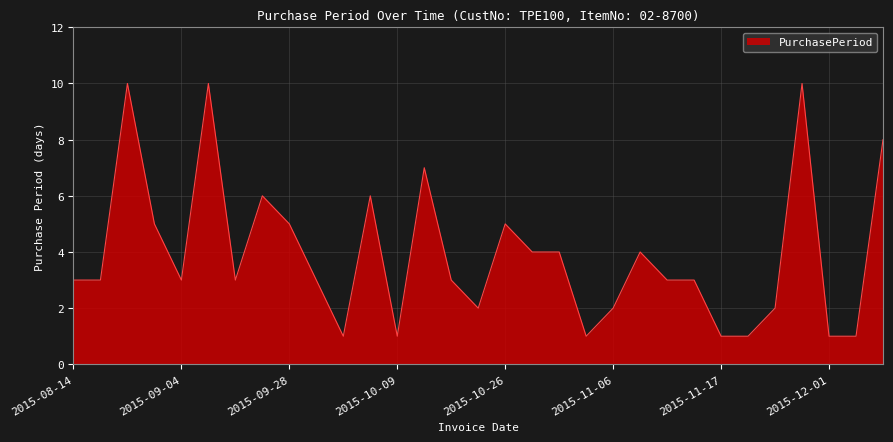

What is the greatest value displayed?

10